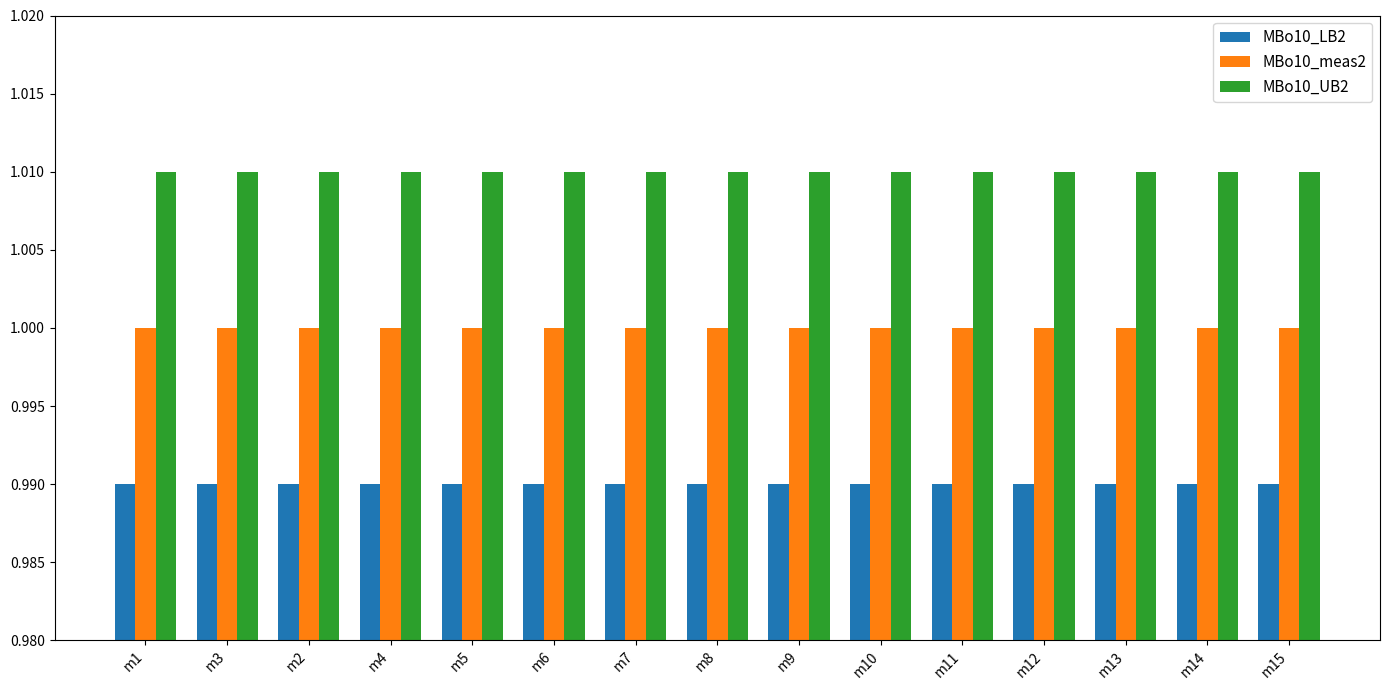

What is the label of the 15th bar from the left?

m15